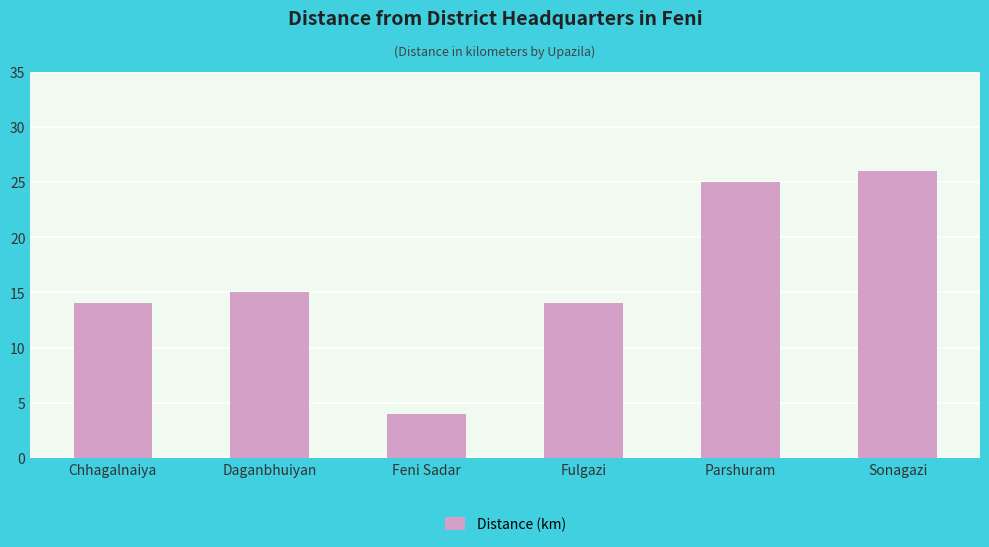

Reading left to right, list all the values displayed in this chart.

14	15	4	14	25	26